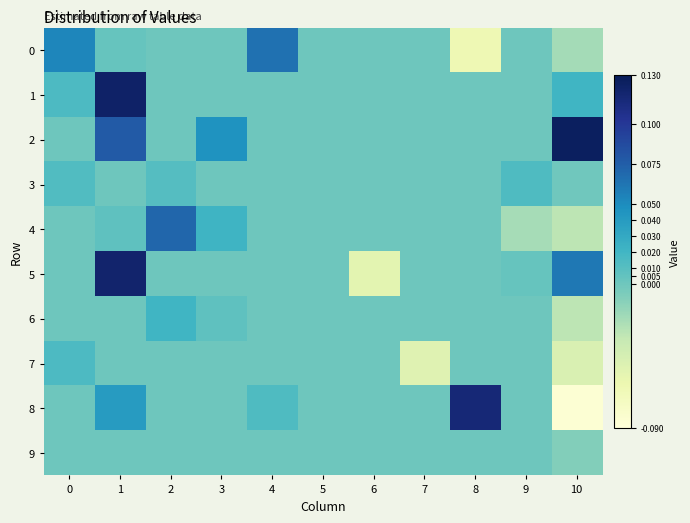

At which category does the chart reach its minimum across all series?

10